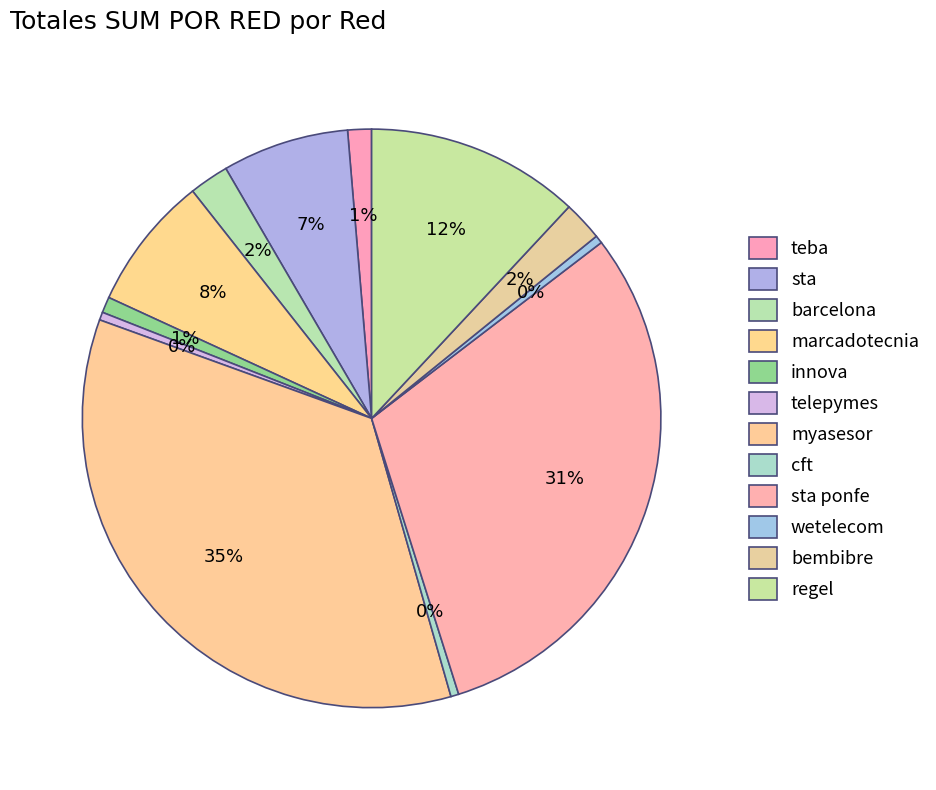

True or false: teba accounts for 14% of the total.

False